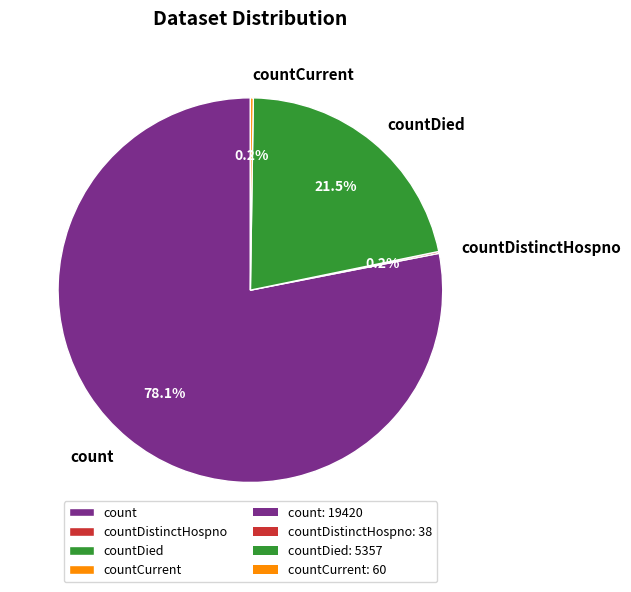

Does count represent more than half of the total?

Yes